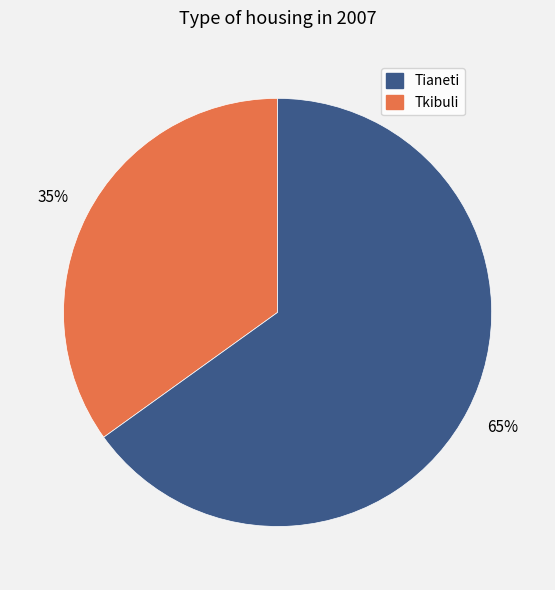

To the nearest percent, what is the difference between the largest and smallest slice percentages?

30%